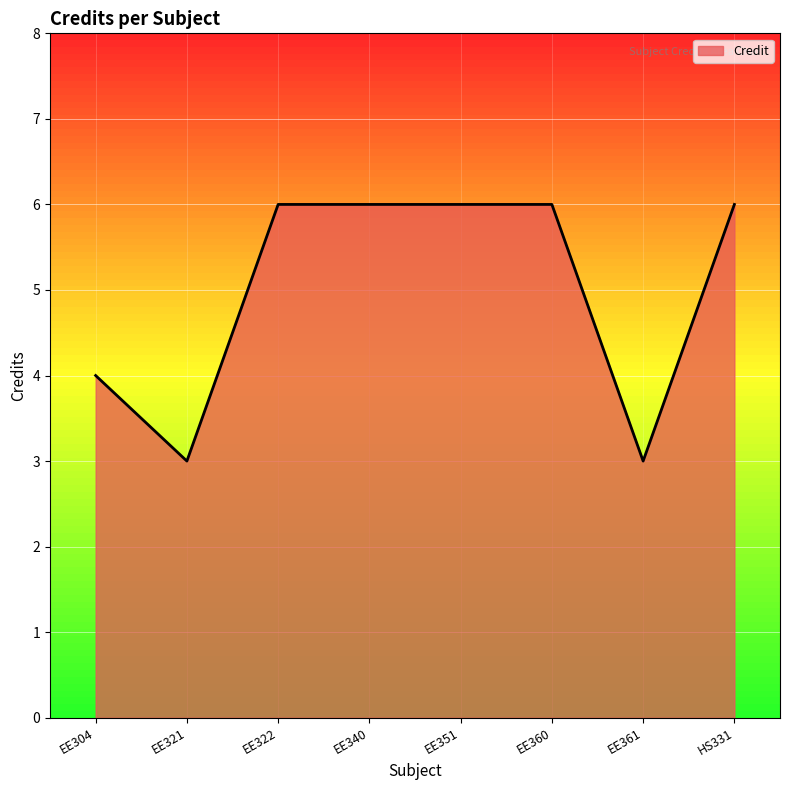

What is the change in value from EE304 to EE351?

+2